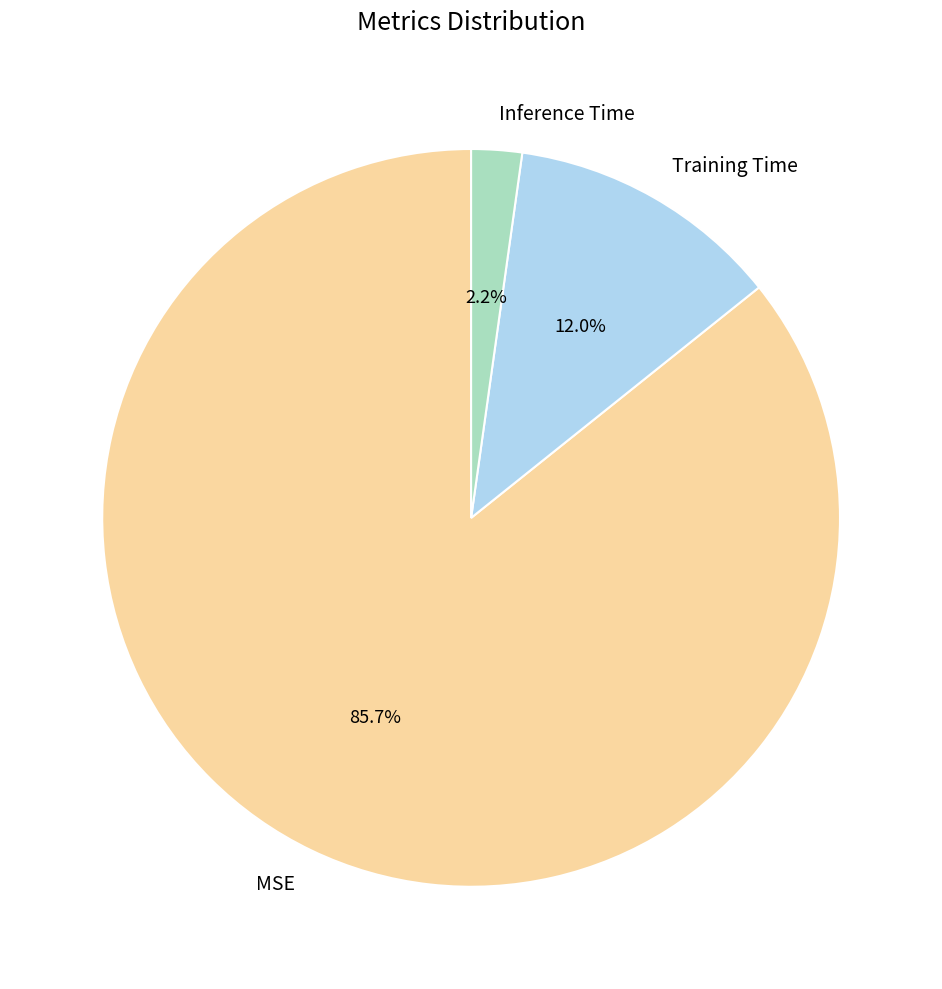

How many slices are in this pie chart?

3